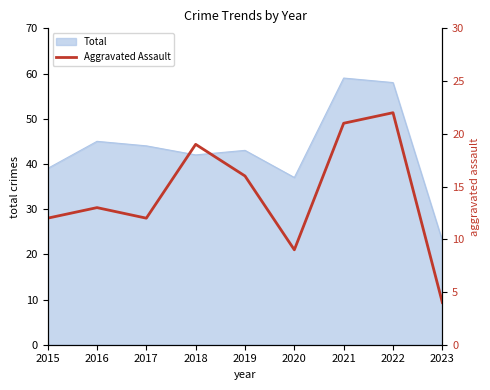

The value of Total at 2021 is 83. True or false?

False